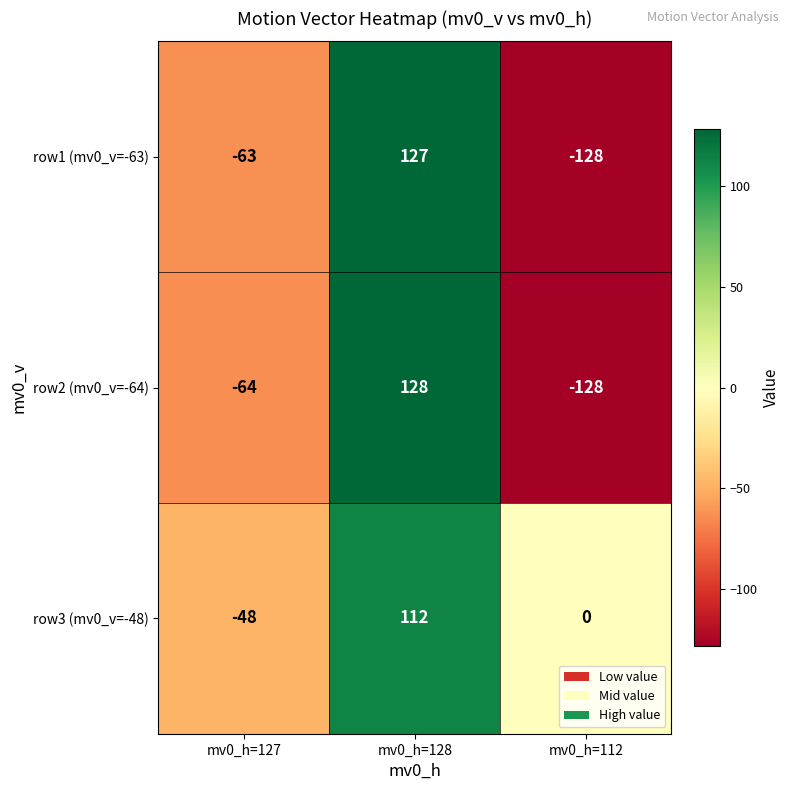

True or false: row2 (mv0_v=-64) has a value of -64 at mv0_h=127.

True